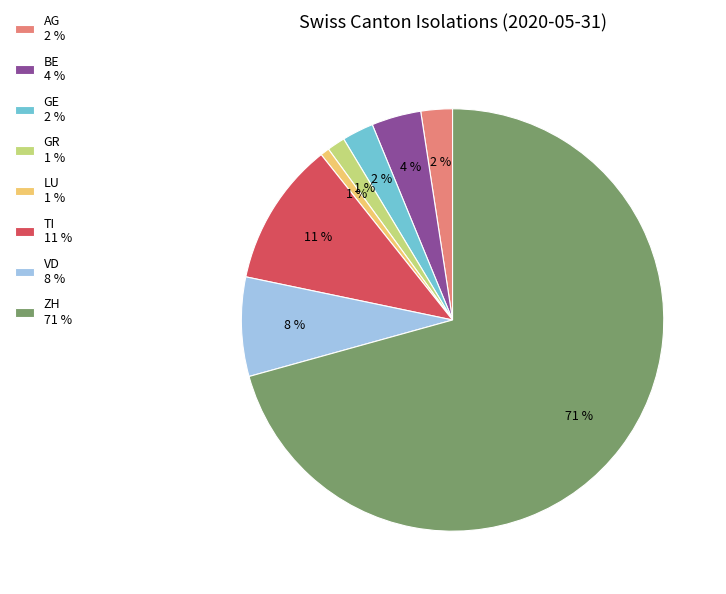

Combined, do GE 2 % and VD 8 % account for over 50%?

No